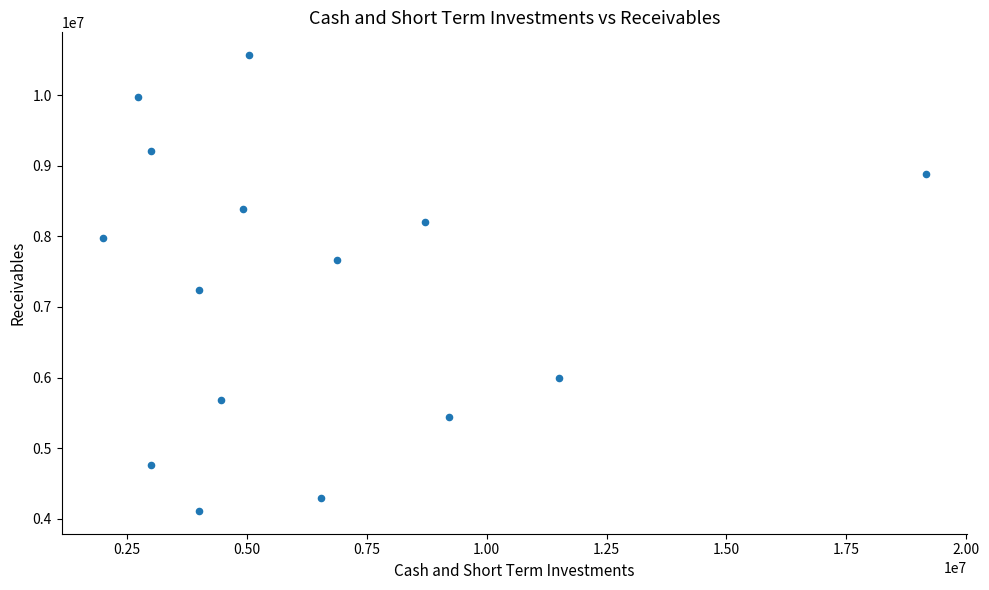

What Y value in the scatter plot is closest to 7338500?

7238000